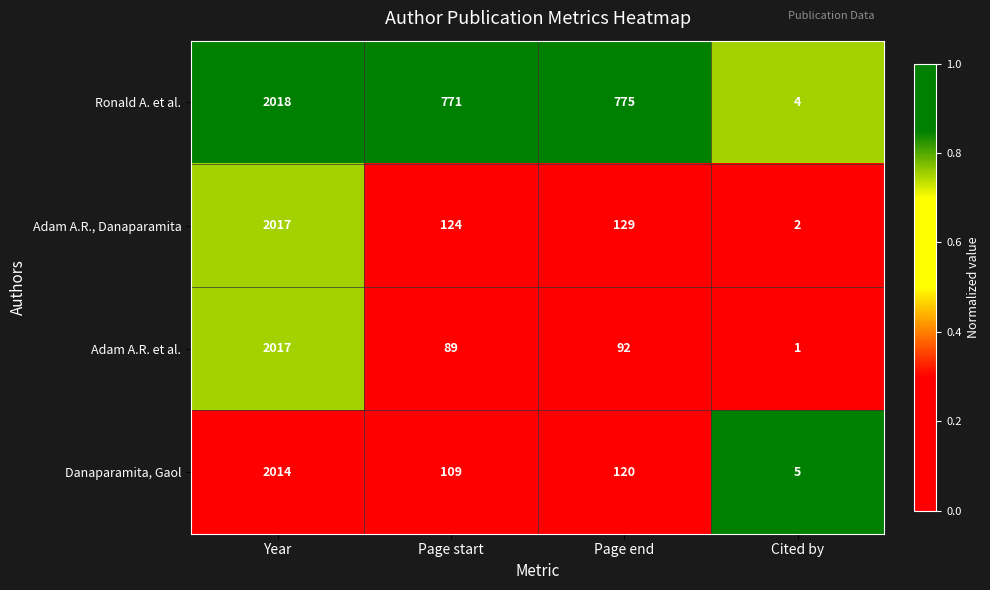

What is the difference between the Danaparamita, Gaol values at Year and Page start?

1905